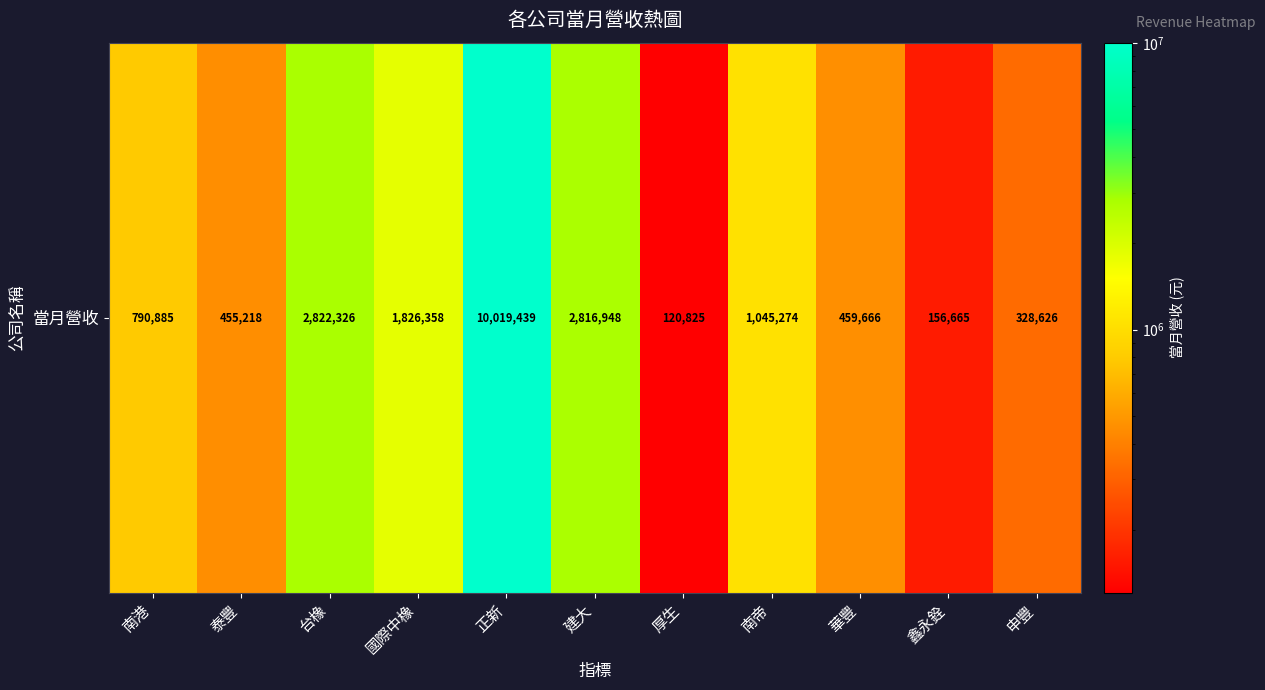

What is the average value?

1894748